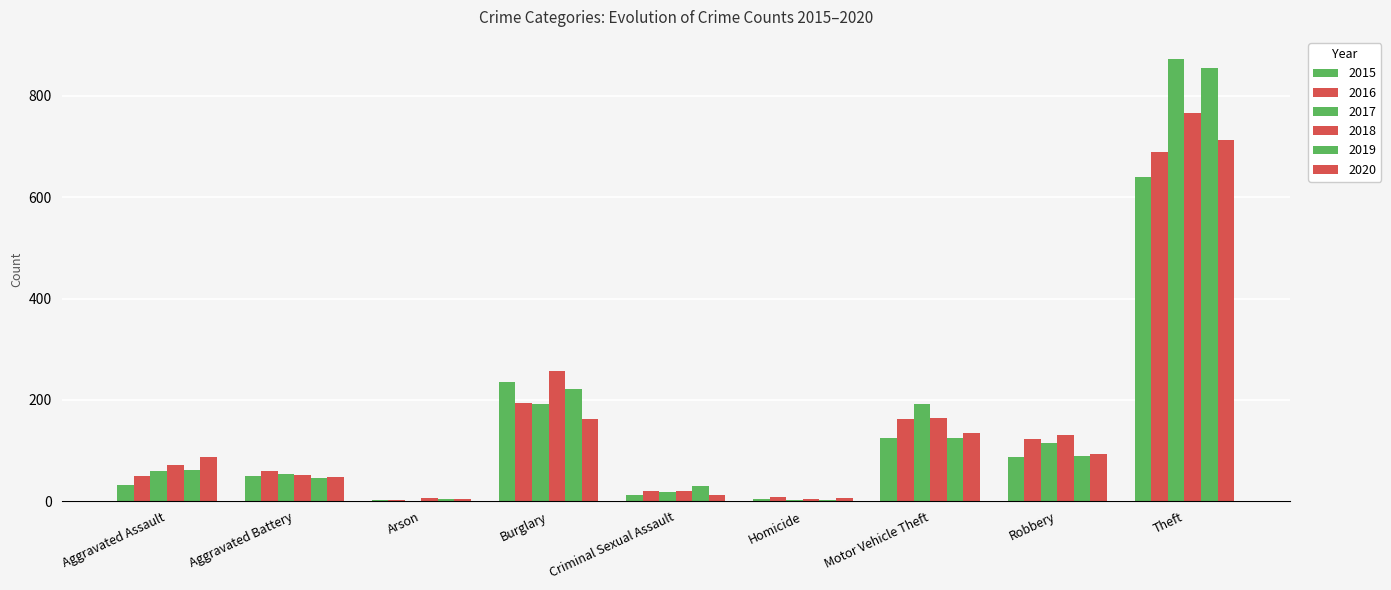

Reading left to right, transcribe all the data shown in this chart.

2015: 31	50	3	236	13	4	125	87	641
2016: 50	60	3	194	20	8	163	123	689
2017: 59	54	1	192	19	2	191	115	873
2018: 72	52	6	257	20	5	164	130	767
2019: 61	45	5	221	29	3	125	89	855
2020: 87	48	4	163	12	6	134	94	713